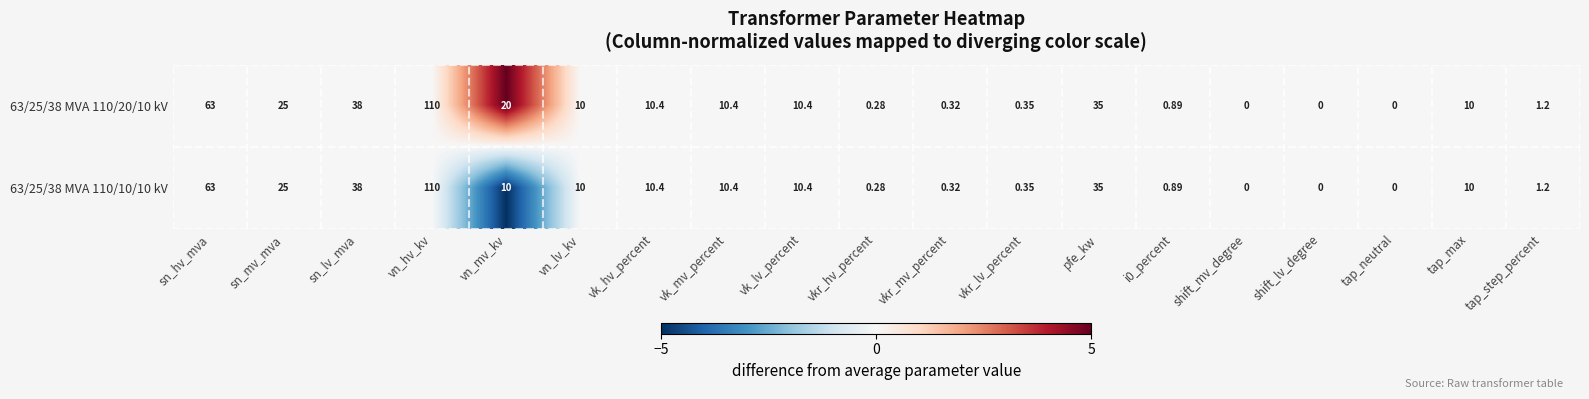

At which label is 63/25/38 MVA 110/10/10 kV closest to 55?

sn_hv_mva